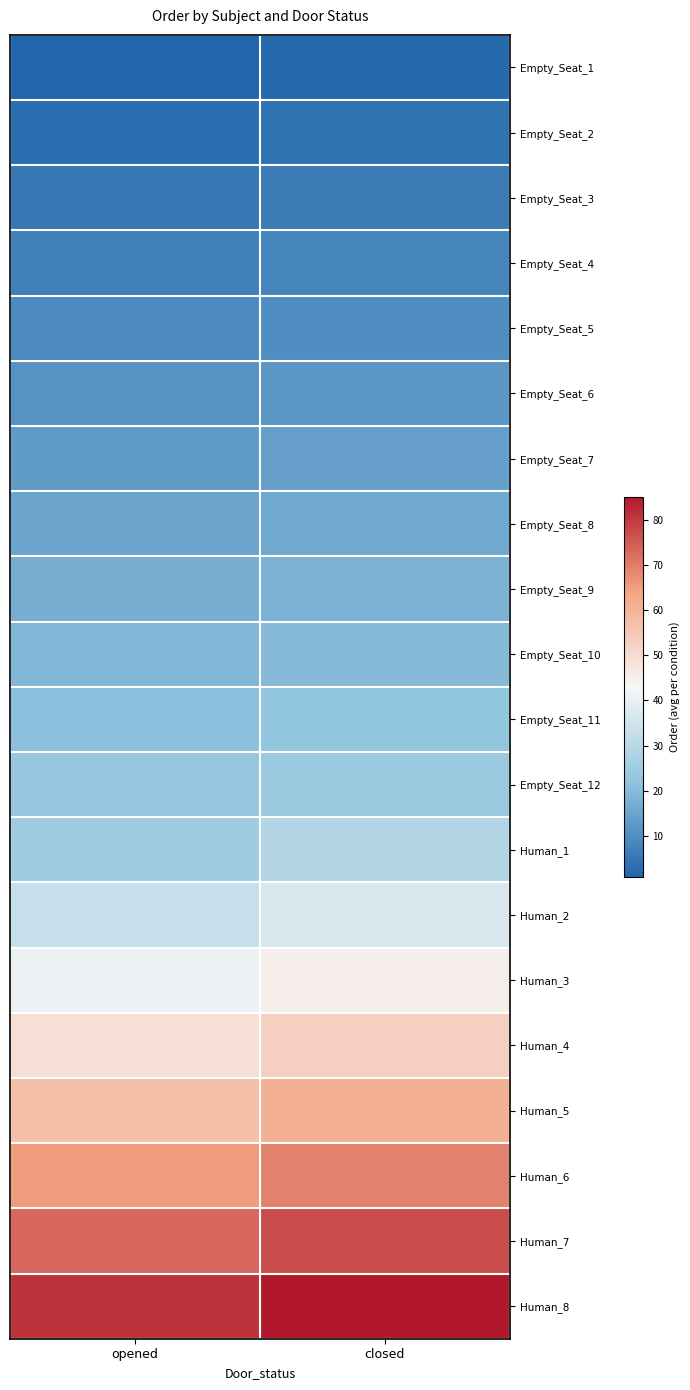

What is the total value across all series at closed?

612